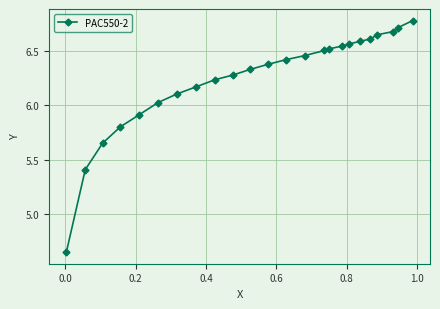

What is the sum of all values?

149.9